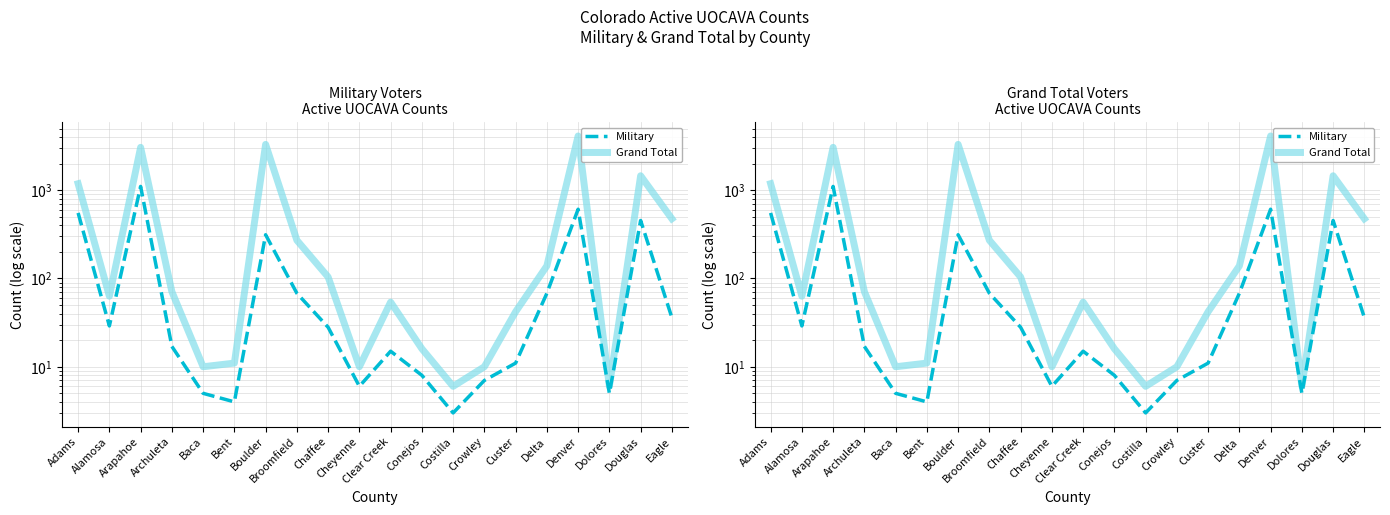

Does the chart display data point markers on the line(s)?

No